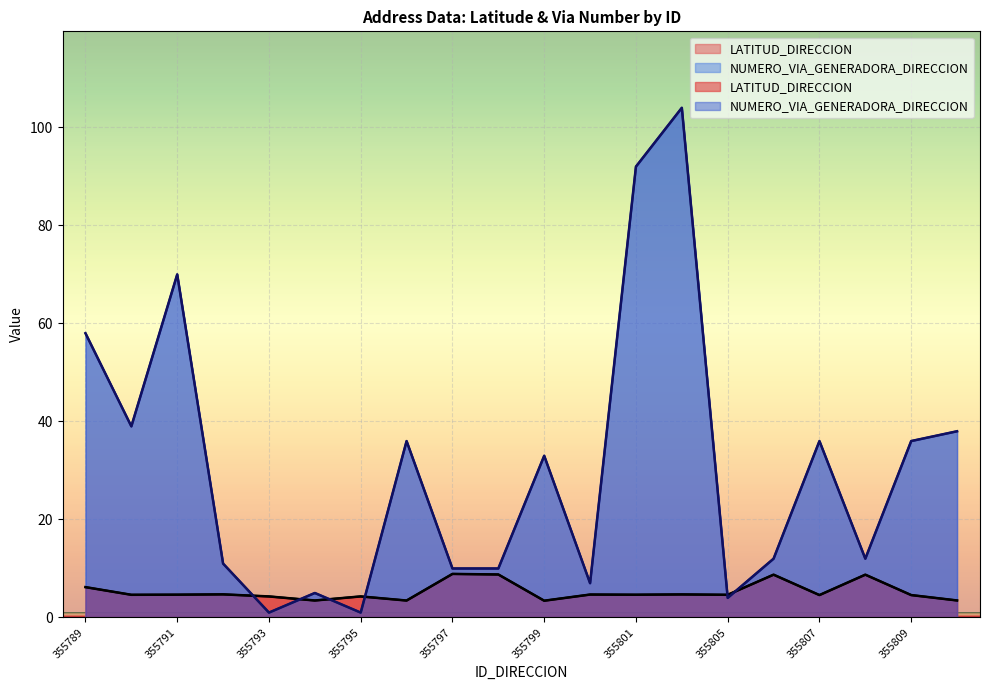

Reading left to right, what are all the values shown in this chart?

LATITUD_DIRECCION: 355789=6.2	355790=4.6	355791=4.7	355792=4.7	355793=4.3	355794=3.5	355795=4.3	355796=3.5	355797=8.9	355798=8.8	355799=3.4	355800=4.7	355801=4.6	355803=4.7	355805=4.6	355806=8.7	355807=4.6	355808=8.7	355809=4.6	355810=3.5
NUMERO_VIA_GENERADORA_DIRECCION: 355789=58.0	355790=39.0	355791=70.0	355792=11.0	355793=1.0	355794=5.0	355795=1.0	355796=36.0	355797=10.0	355798=10.0	355799=33.0	355800=7.0	355801=92.0	355803=104.0	355805=4.0	355806=12.0	355807=36.0	355808=12.0	355809=36.0	355810=38.0